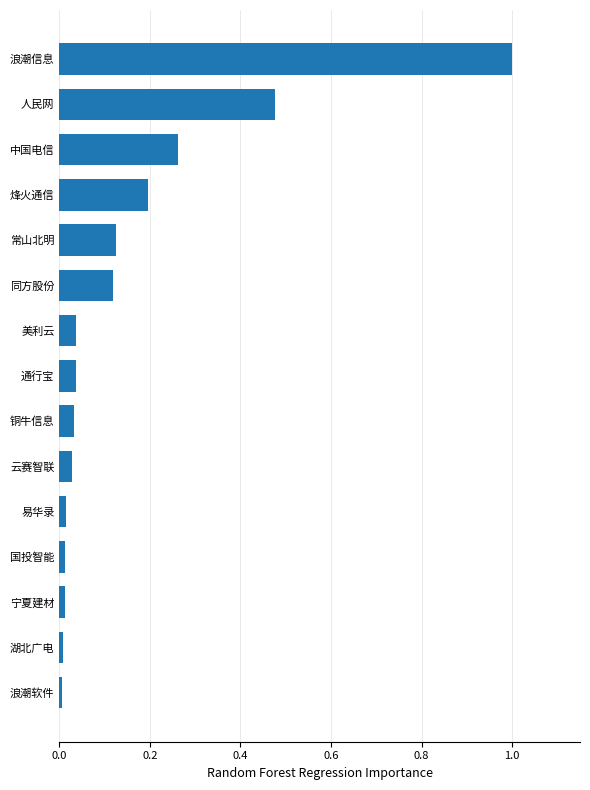

The chart shows a value of 0.4 at 中国电信. True or false?

False